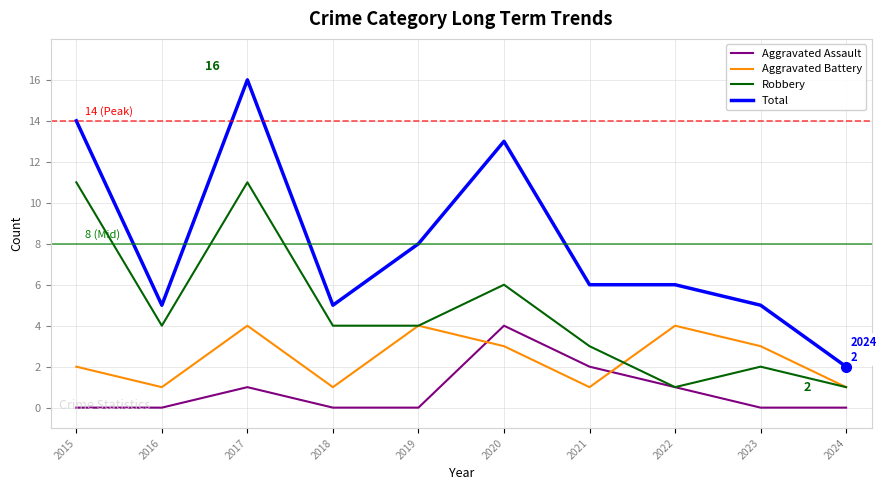

What is the difference between the second highest and second lowest values in the Aggravated Battery series?

3